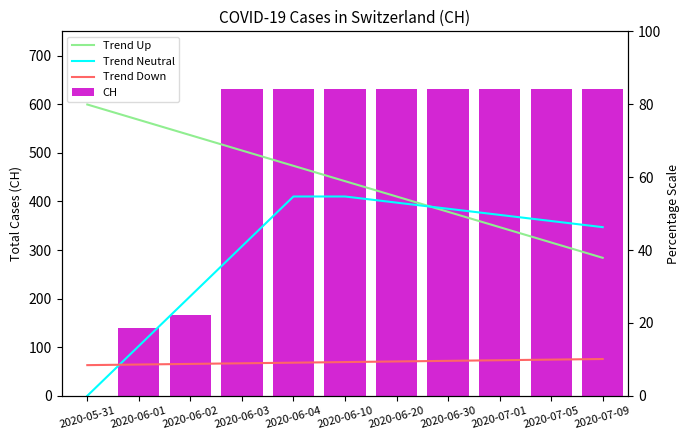

How many categories are shown in the chart?

11